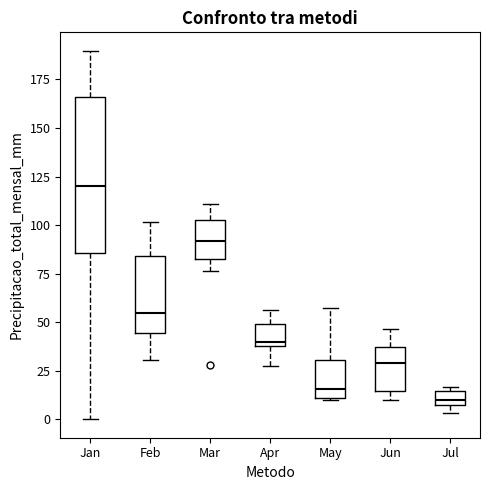

Where does the median line of the box for Jul sit on the y-axis? The values are not printed on the chart, so give them approximately, as read against the axis.

10